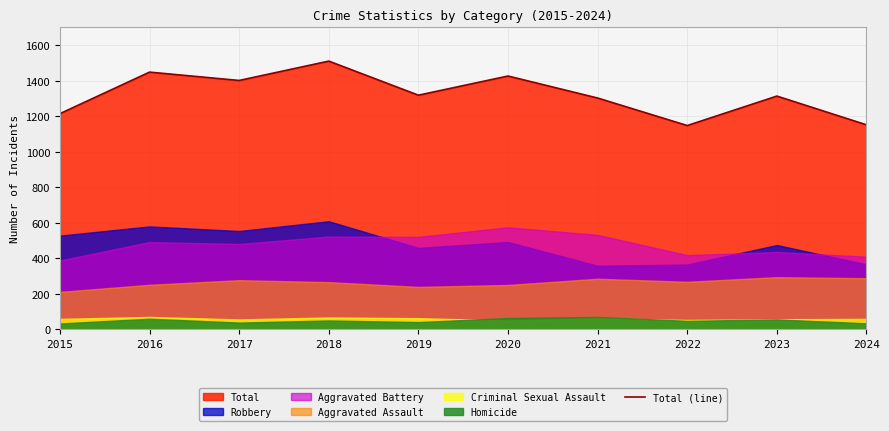

What is the greatest value displayed?

1510